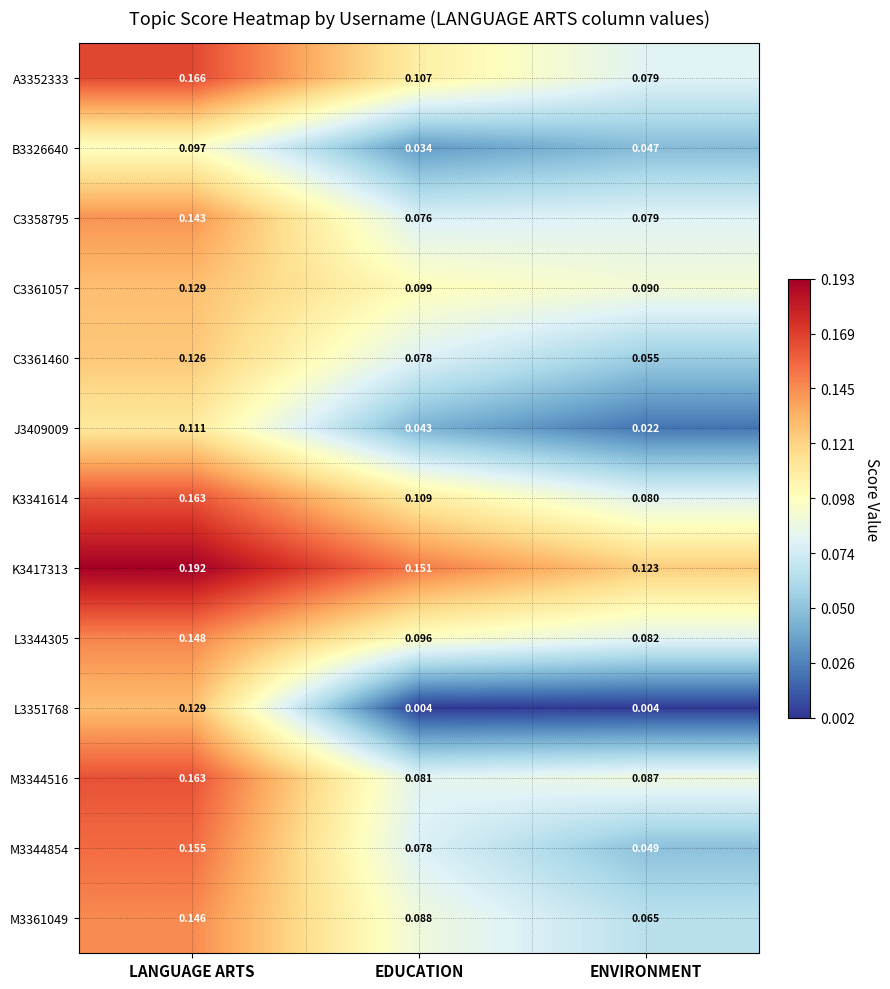

List the labels in order of C3361057 value, smallest first.

ENVIRONMENT, EDUCATION, LANGUAGE ARTS